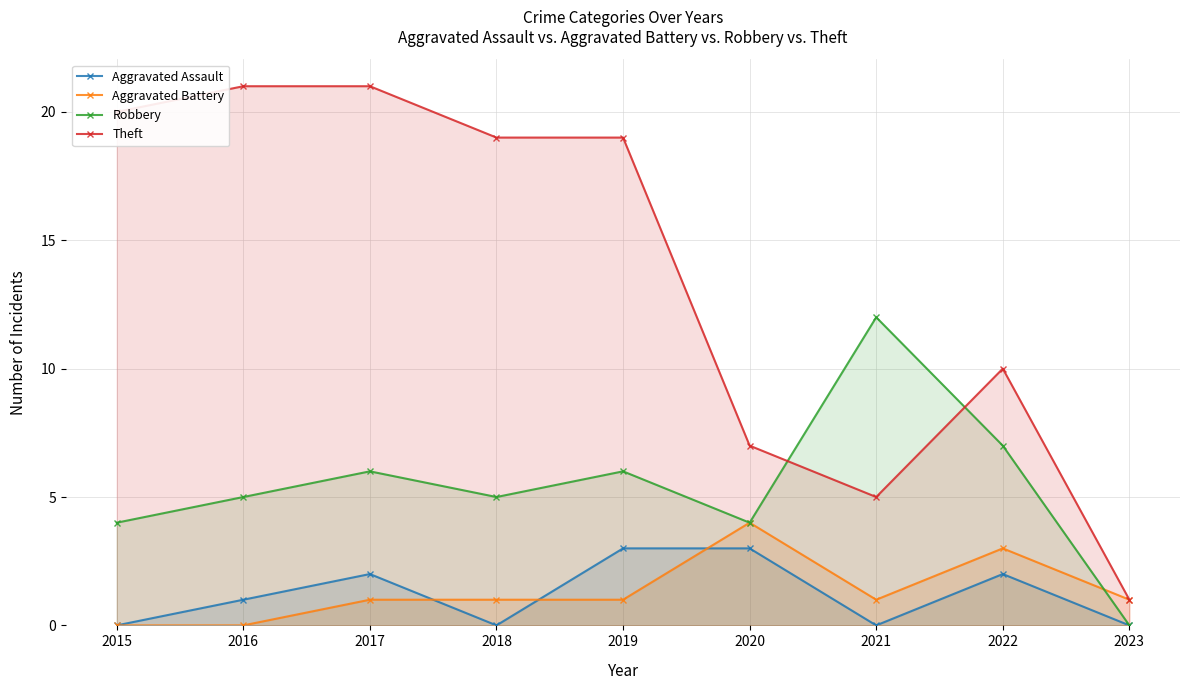

At 2015, list the series in order from smallest to largest.

Aggravated Assault, Aggravated Battery, Robbery, Theft